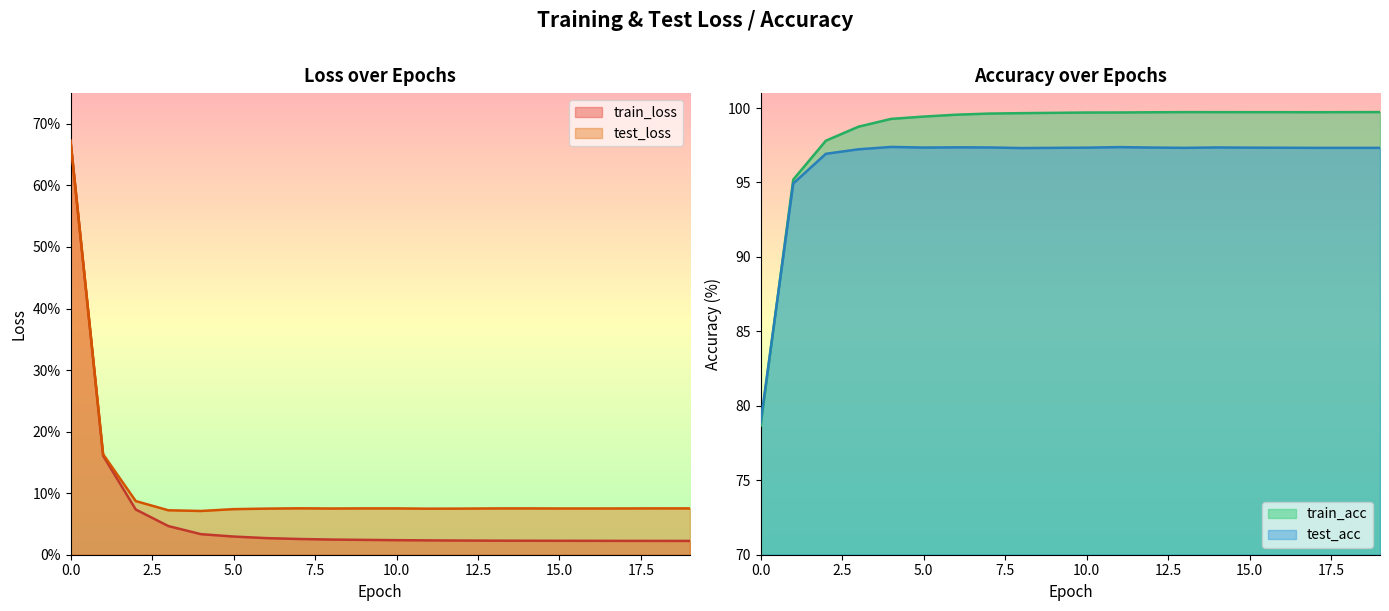

List the labels in order of test_loss value, largest first.

0, 1, 2, 7, 18, 19, 9, 10, 14, 13, 17, 16, 15, 8, 12, 6, 11, 5, 3, 4